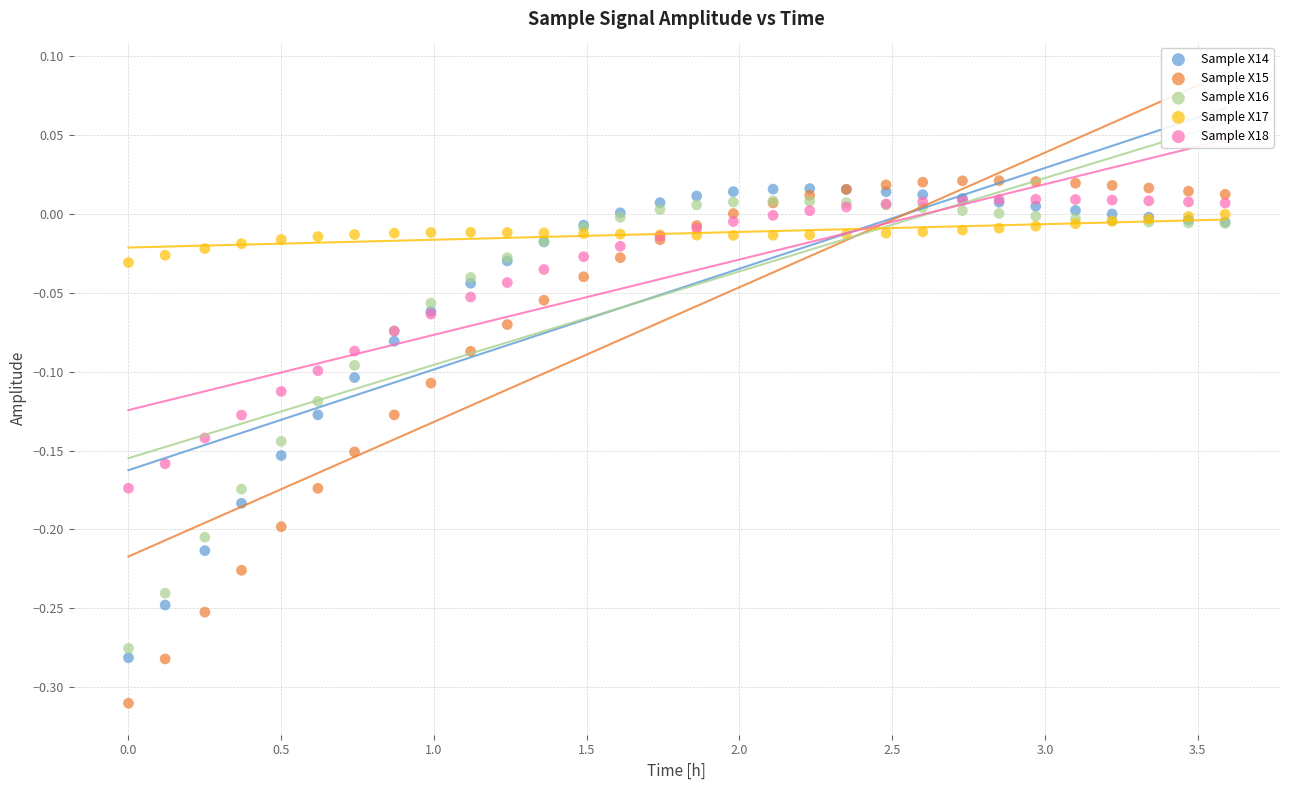

Which series reaches the minimum Y coordinate?

Sample X15